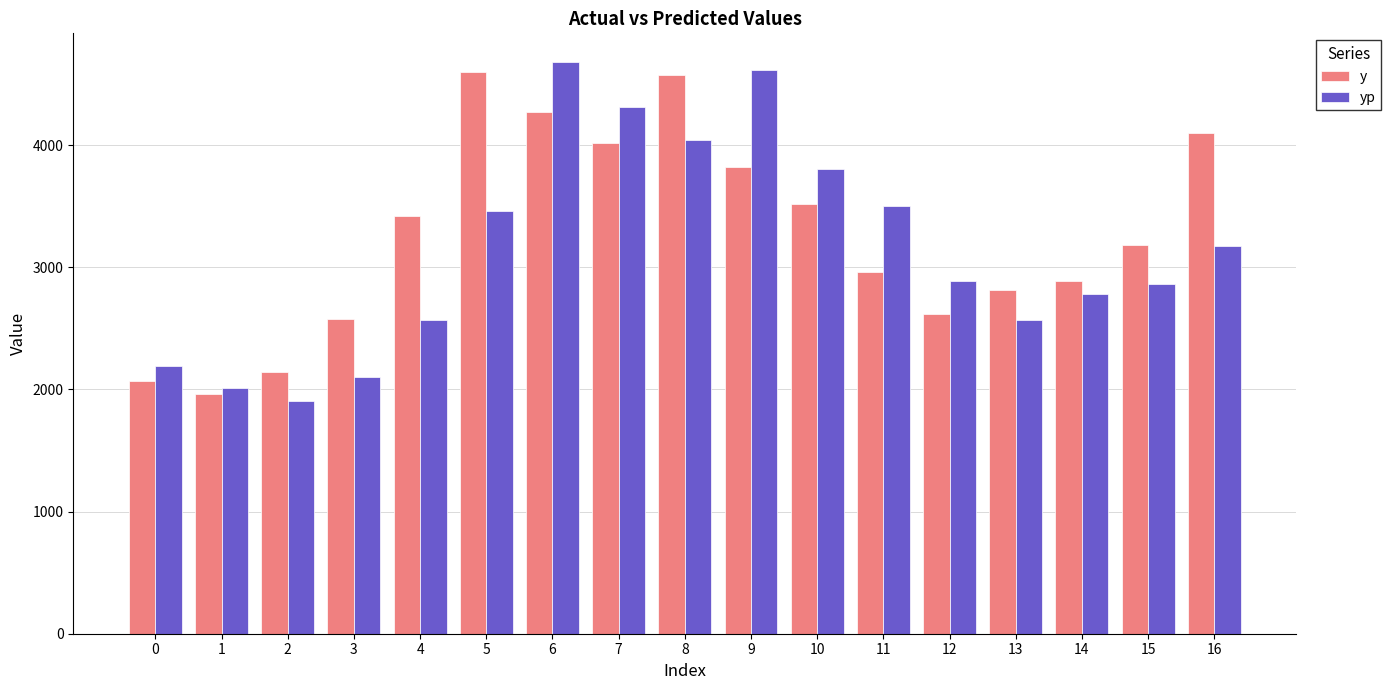

What is the smallest value displayed?

1908.1